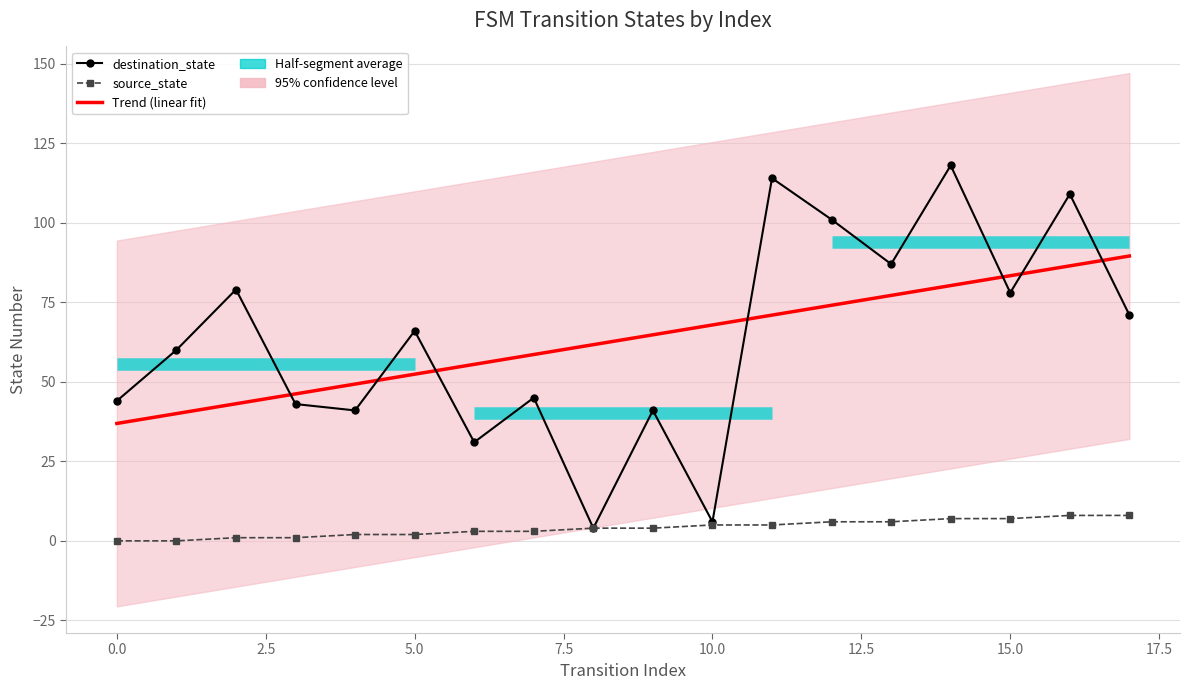

What is the difference between the source_state values at 5 and 17?

6